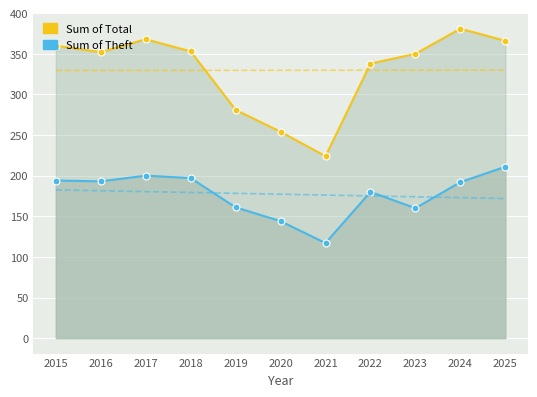

Is the value of Sum of Total at 2016 greater than the value of Sum of Theft at 2022?

Yes